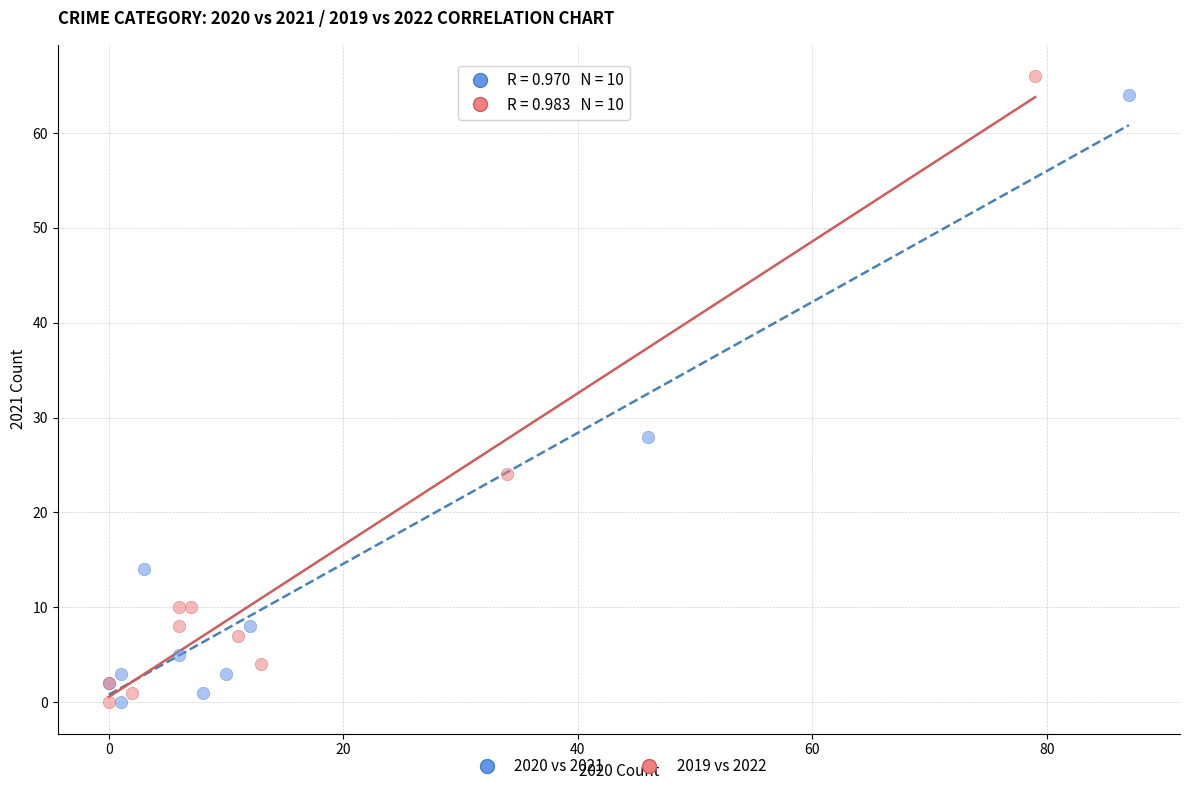

Which series has the widest spread of Y values?

2019 vs 2022